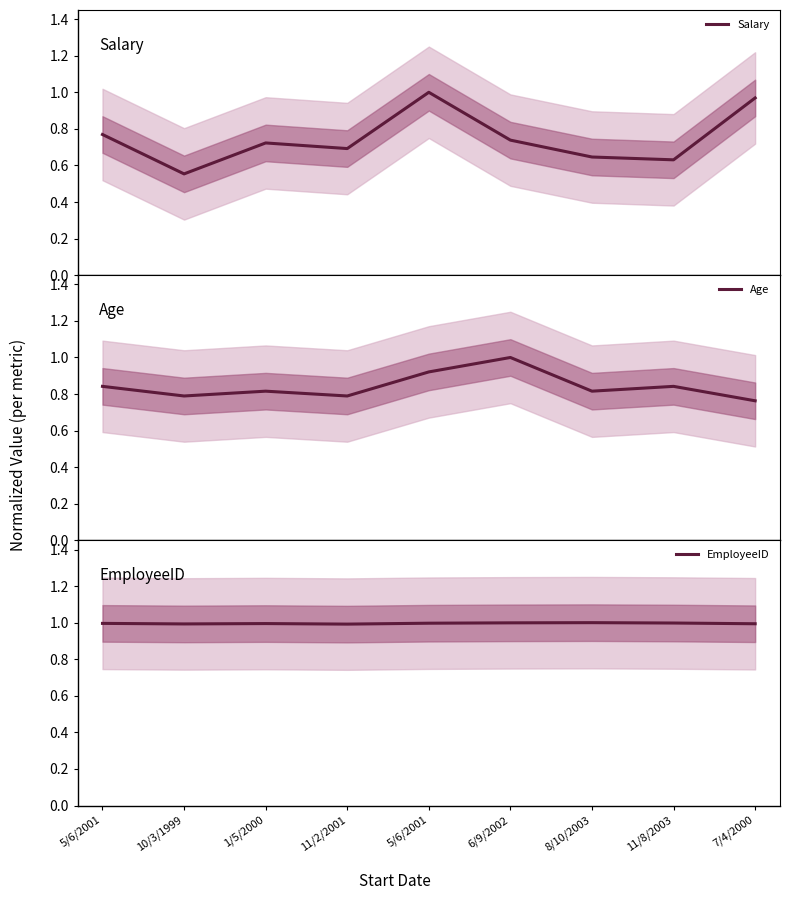

Which series has the widest spread of values?

Salary